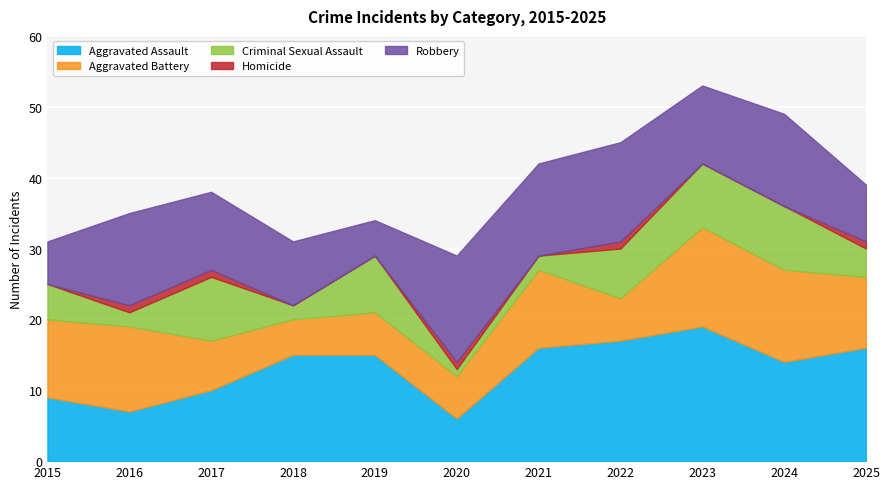

How many lines are shown in the chart?

5